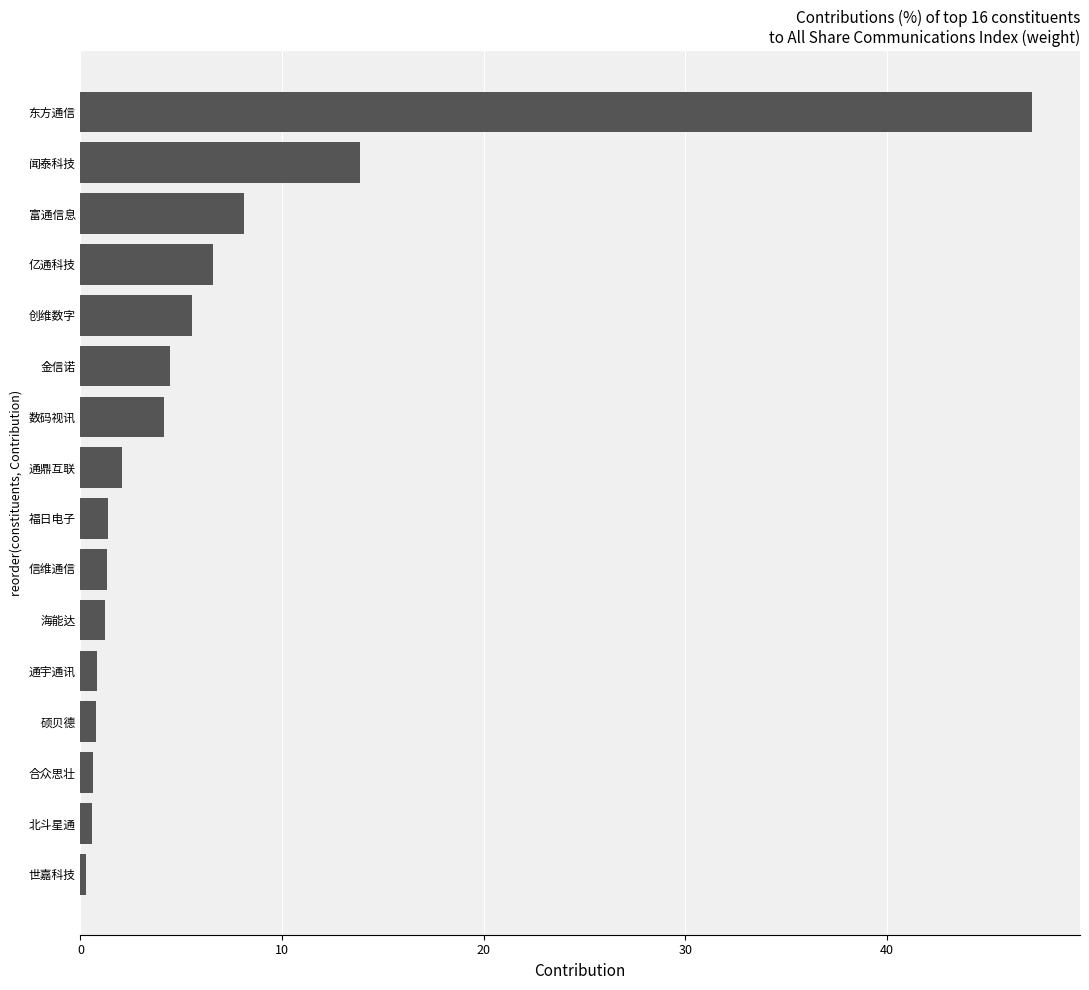

Which has a higher value, 创维数字 or 亿通科技?

亿通科技